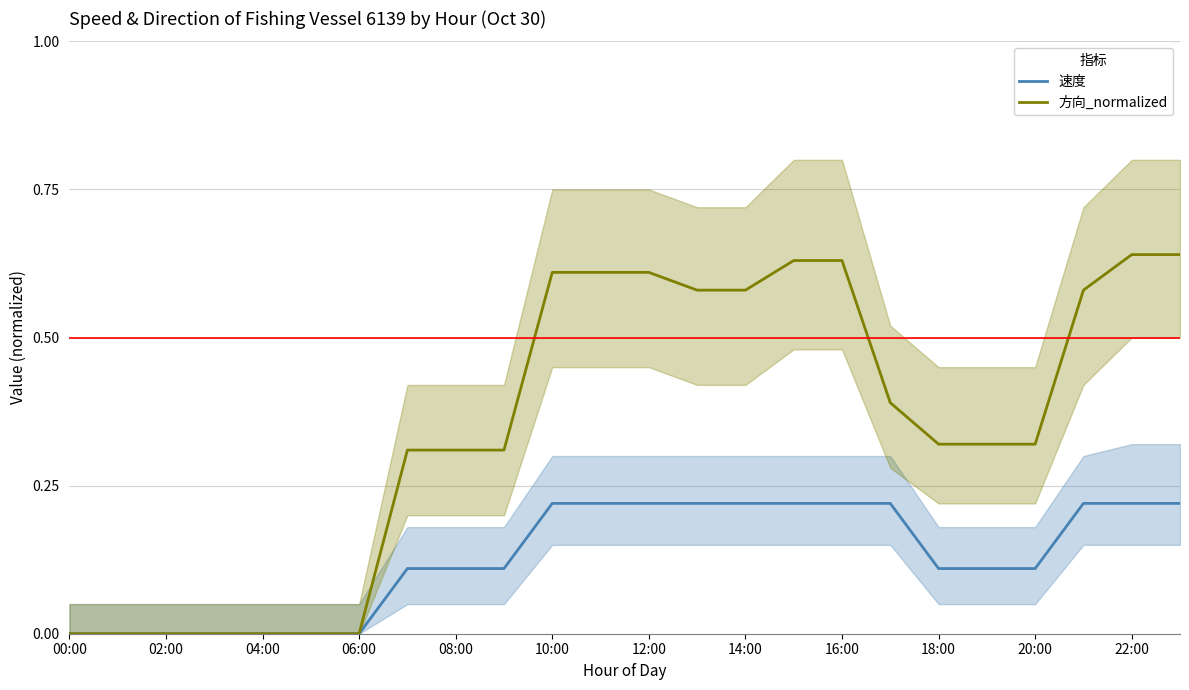

At which label is 方向_normalized closest to 0?

00:00